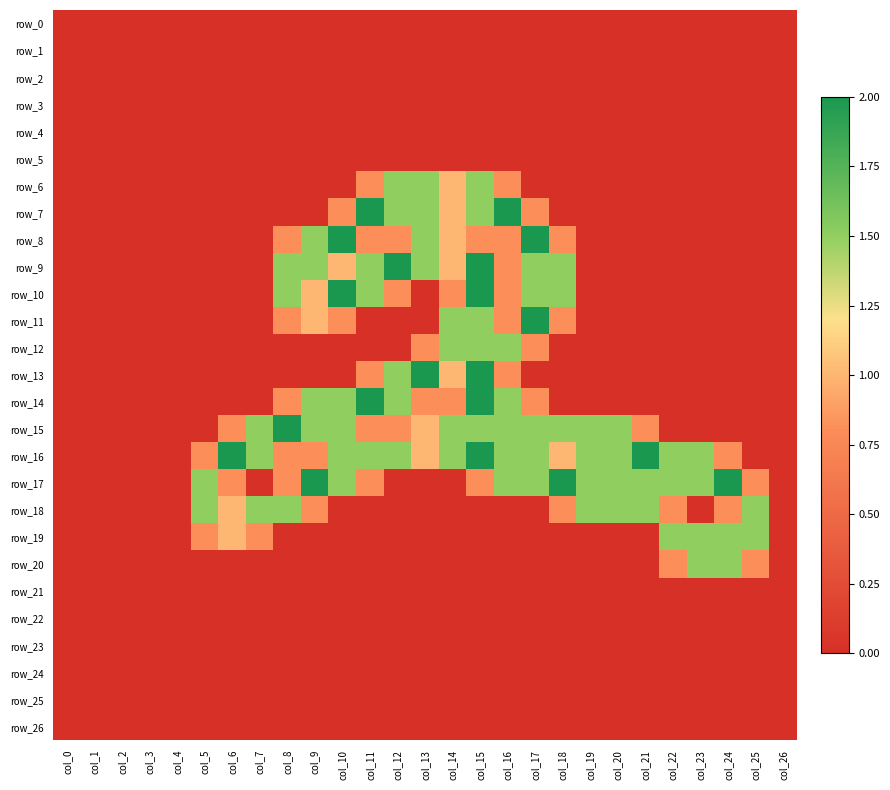

List the series in order of their peak value, lowest first.

row_0, row_1, row_2, row_3, row_4, row_5, row_21, row_22, row_23, row_24, row_25, row_26, row_6, row_12, row_18, row_19, row_20, row_7, row_8, row_9, row_10, row_11, row_13, row_14, row_15, row_16, row_17